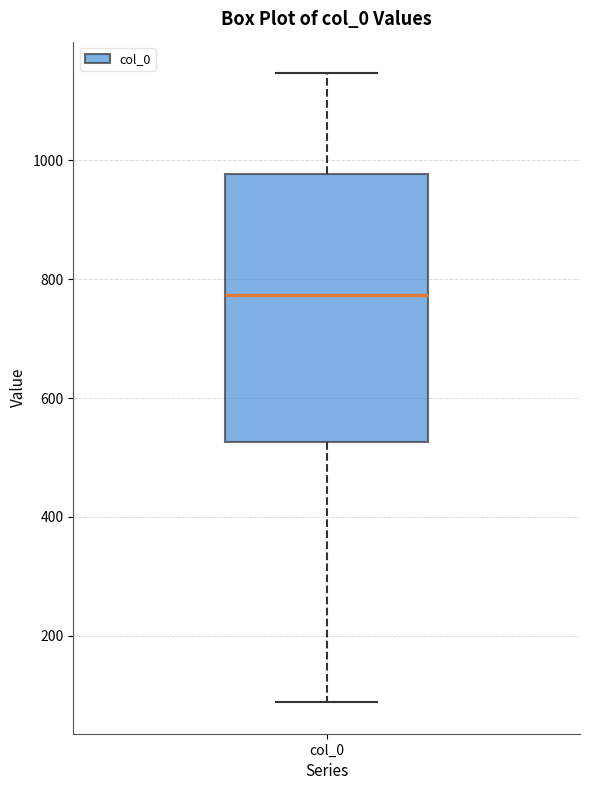

Where is the lower edge of the box for col_0 on the y-axis? The values are not printed on the chart, so give them approximately, as read against the axis.

520